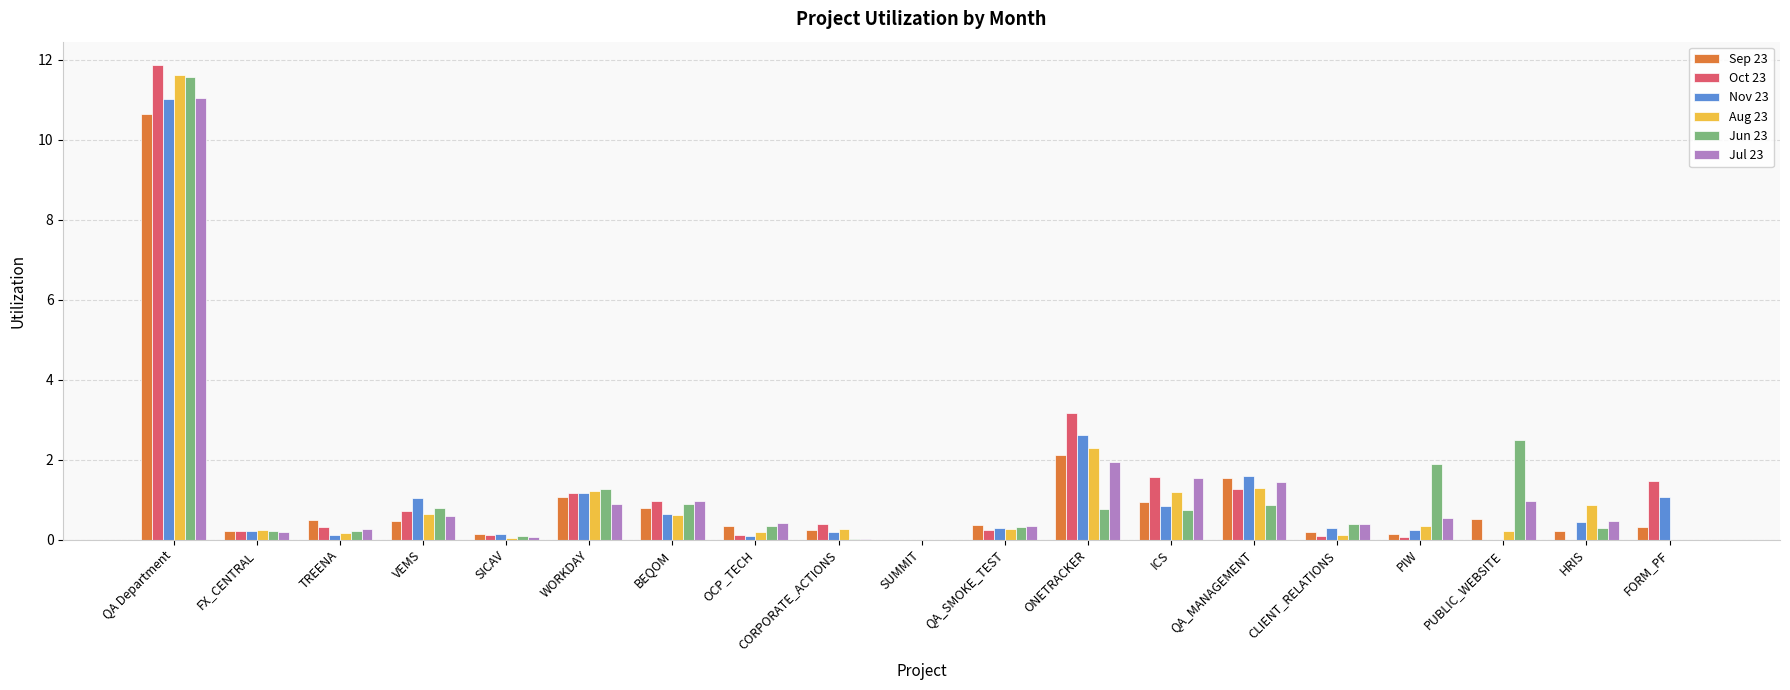

What is the highest value of the Nov 23 series?

11.0